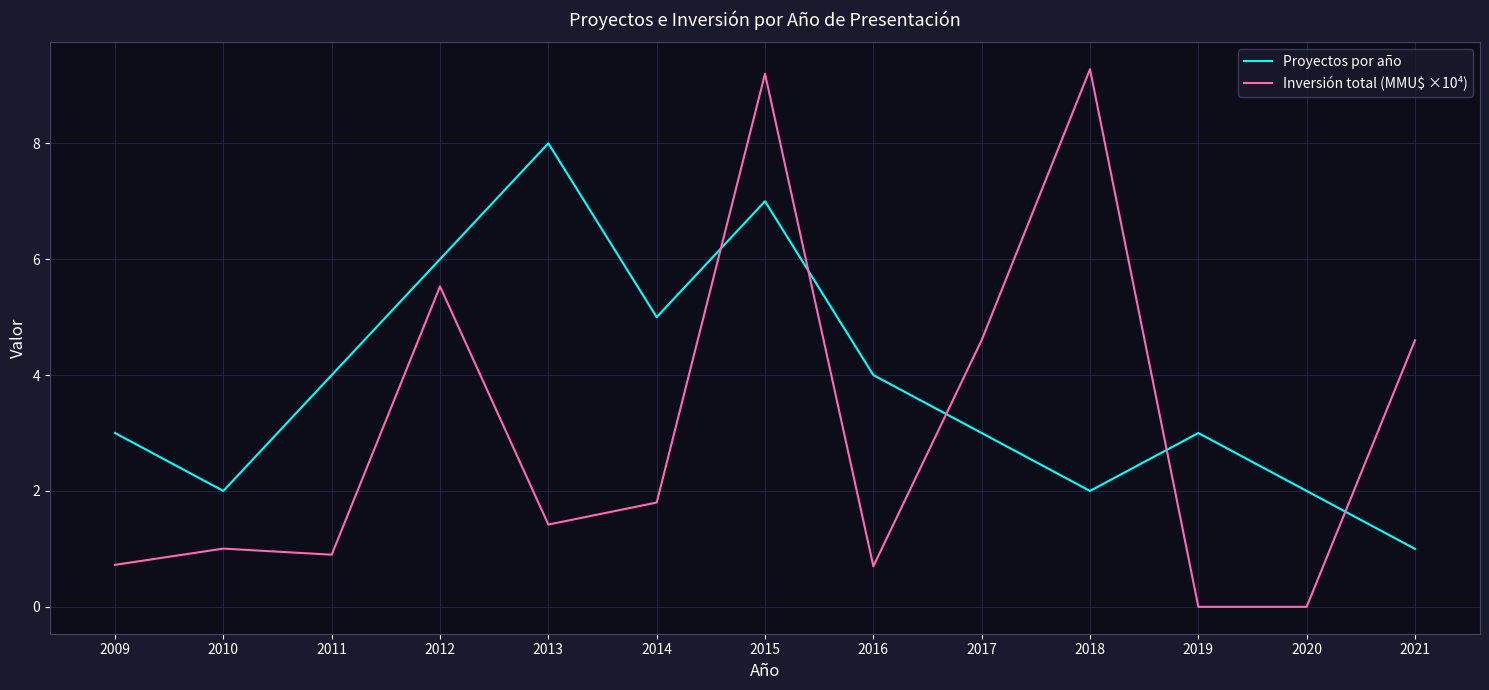

The Proyectos por año series shows 3.0 at 2019. True or false?

True